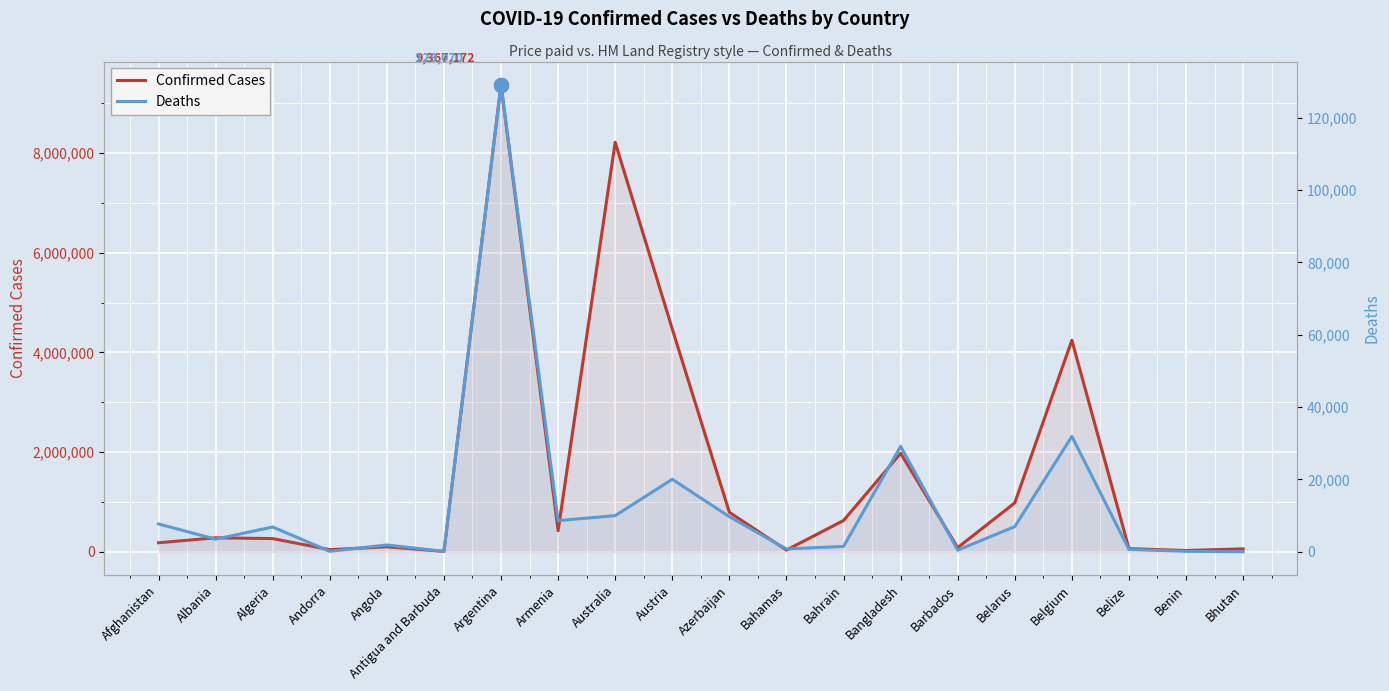

What position from the right is Armenia?

13